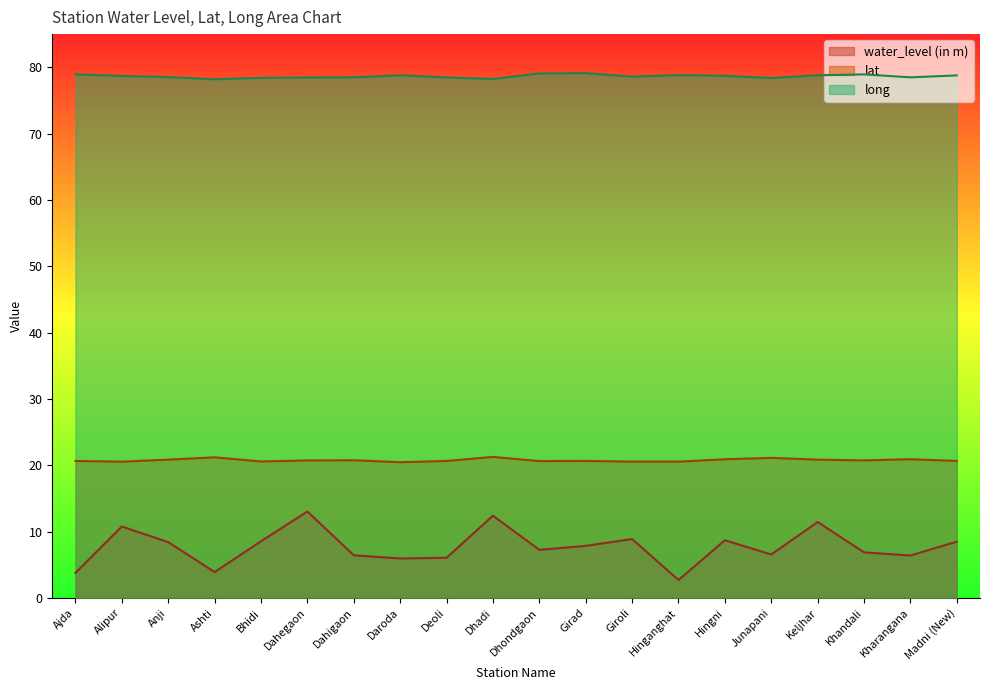

What is the maximum value for lat?

21.3